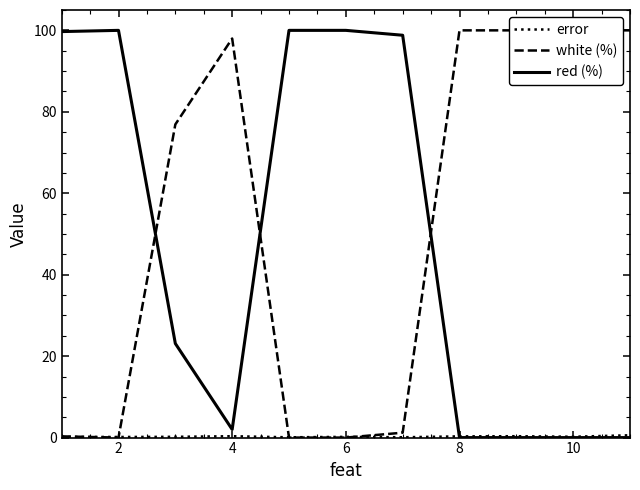

How many interior local peaks does the red (%) series have?

1